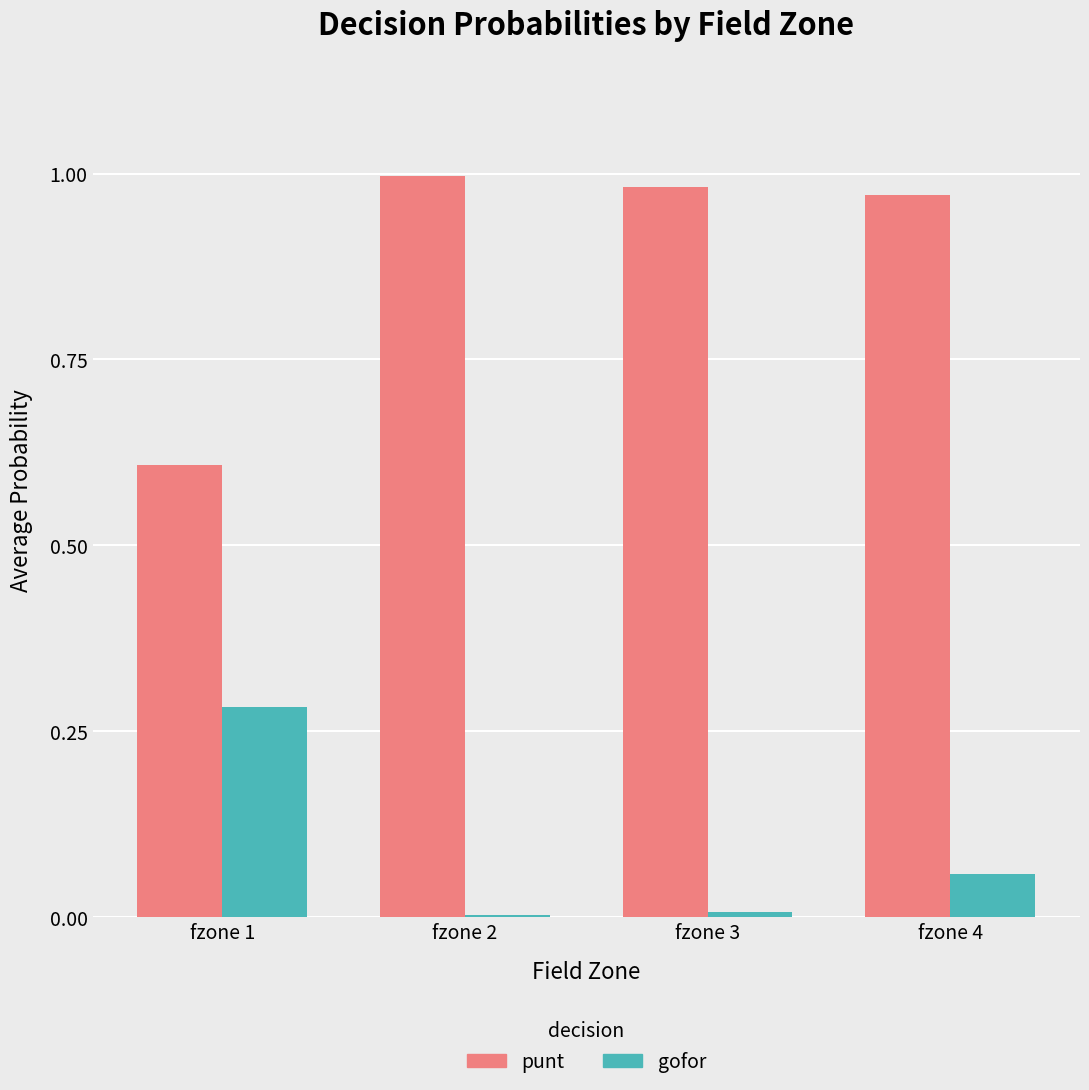

Is it true that punt equals 0.6 at fzone 1?

True